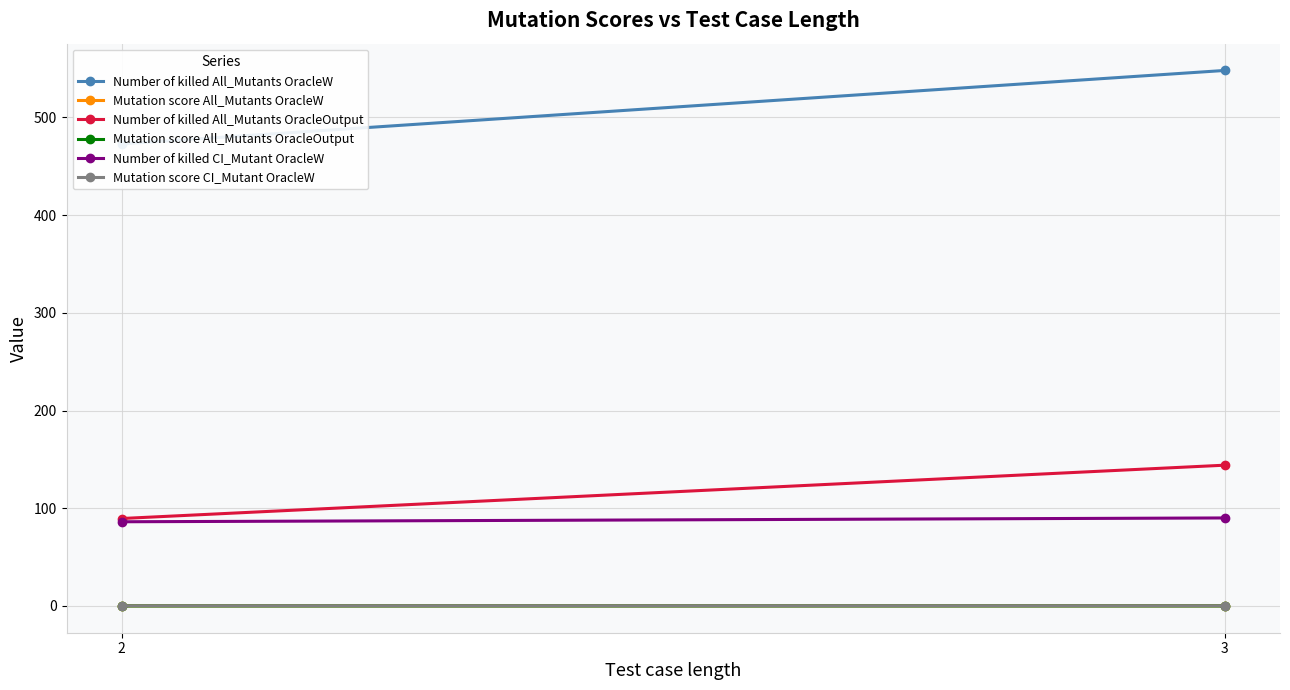

Rank the series by their maximum value, from highest to lowest.

Number of killed All_Mutants OracleW, Number of killed All_Mutants OracleOutput, Number of killed CI_Mutant OracleW, Mutation score CI_Mutant OracleW, Mutation score All_Mutants OracleW, Mutation score All_Mutants OracleOutput